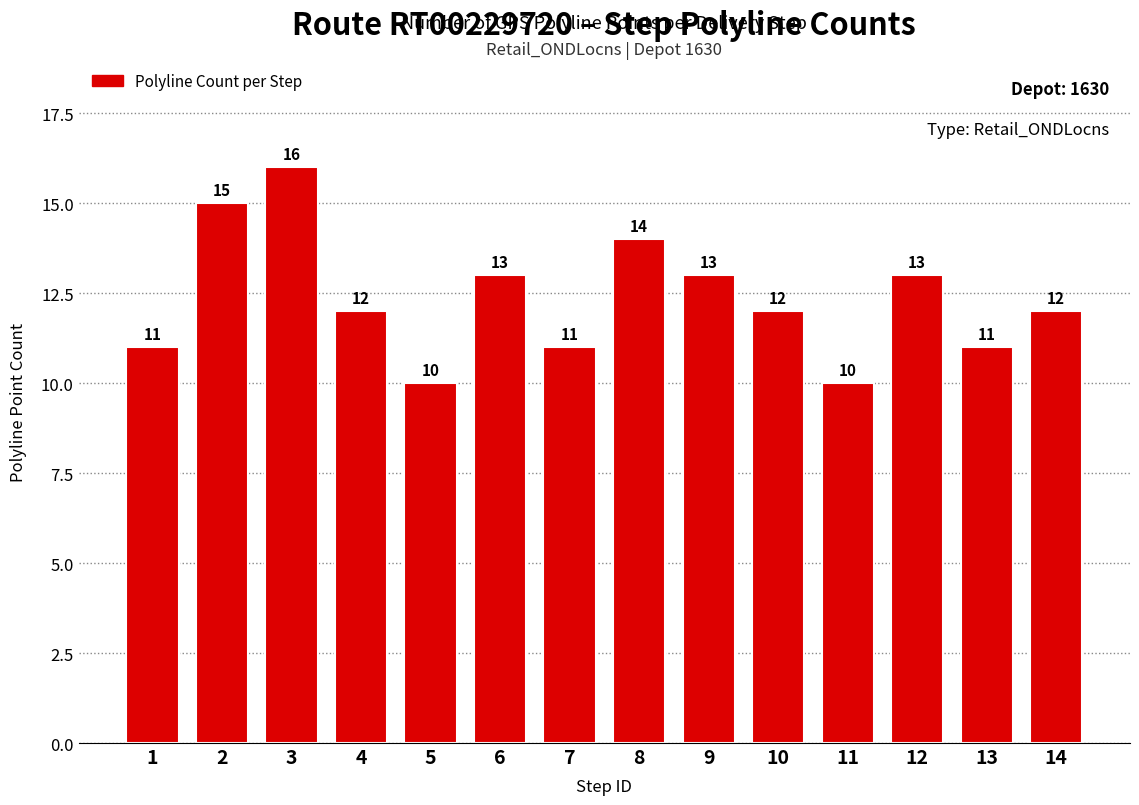

What is the value of the 10th bar from the left?

12